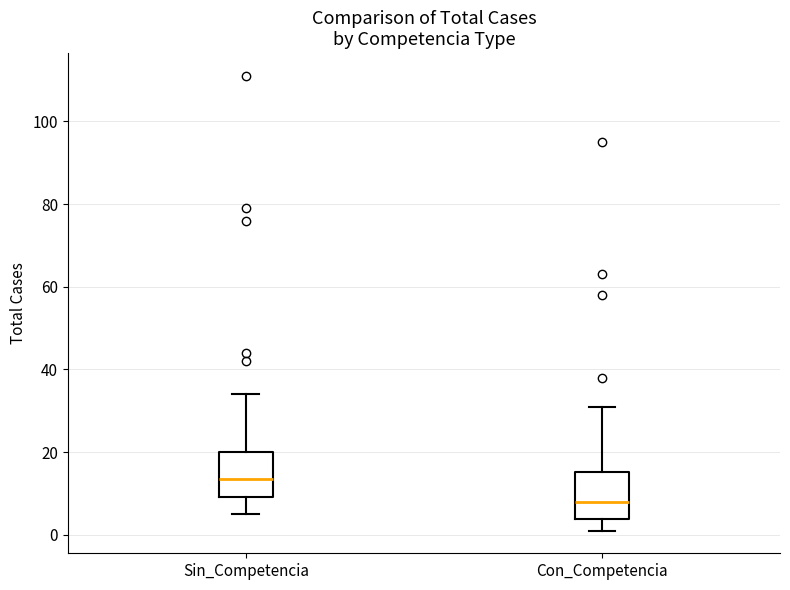

Reading left to right, transcribe this box plot: for each box, give where its median line is, the range the box spans, and where its two whiskers end, as read against the y-axis. The values are not printed on the chart, so give them approximately, as read against the axis.

Sin_Competencia: median 14, box 10 to 20, whiskers 6 to 34
Con_Competencia: median 8, box 4 to 16, whiskers 2 to 32